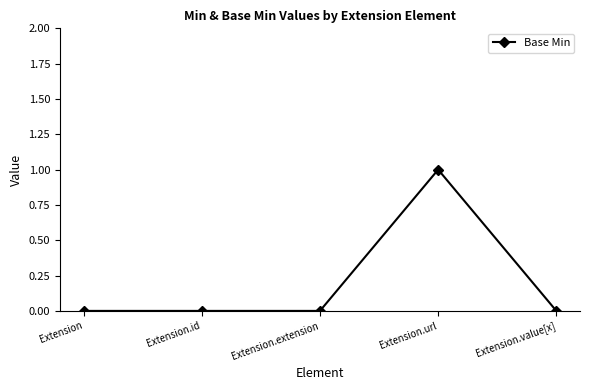

What is the sum of all values?

1